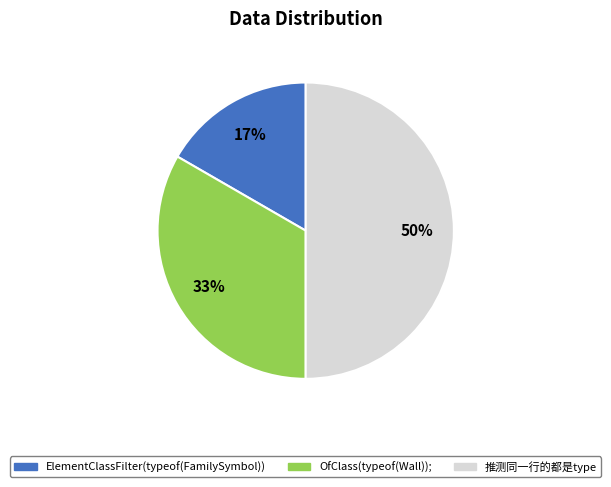

How many slices are in this pie chart?

3